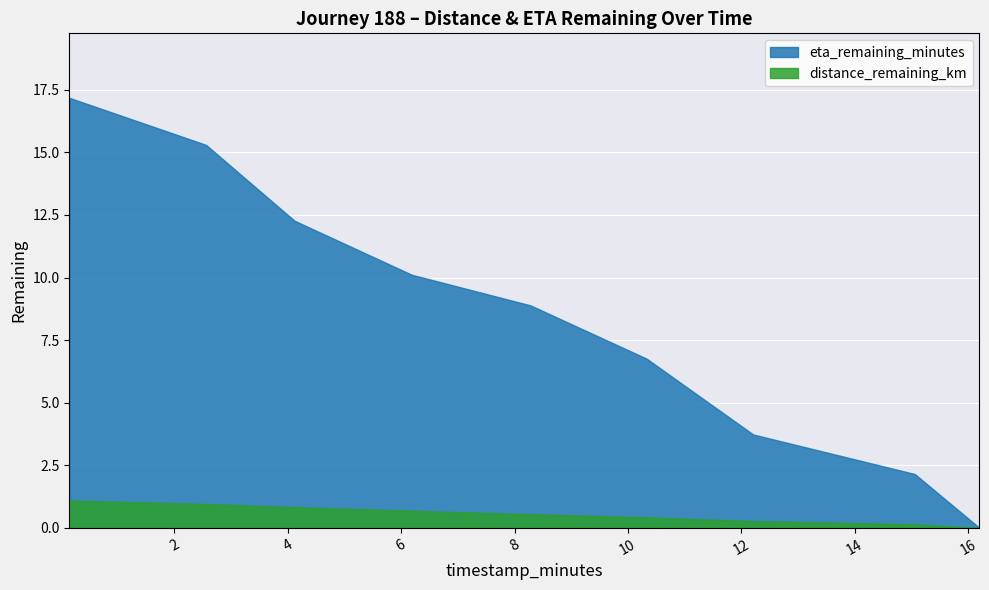

Which series has the widest spread of values?

eta_remaining_minutes